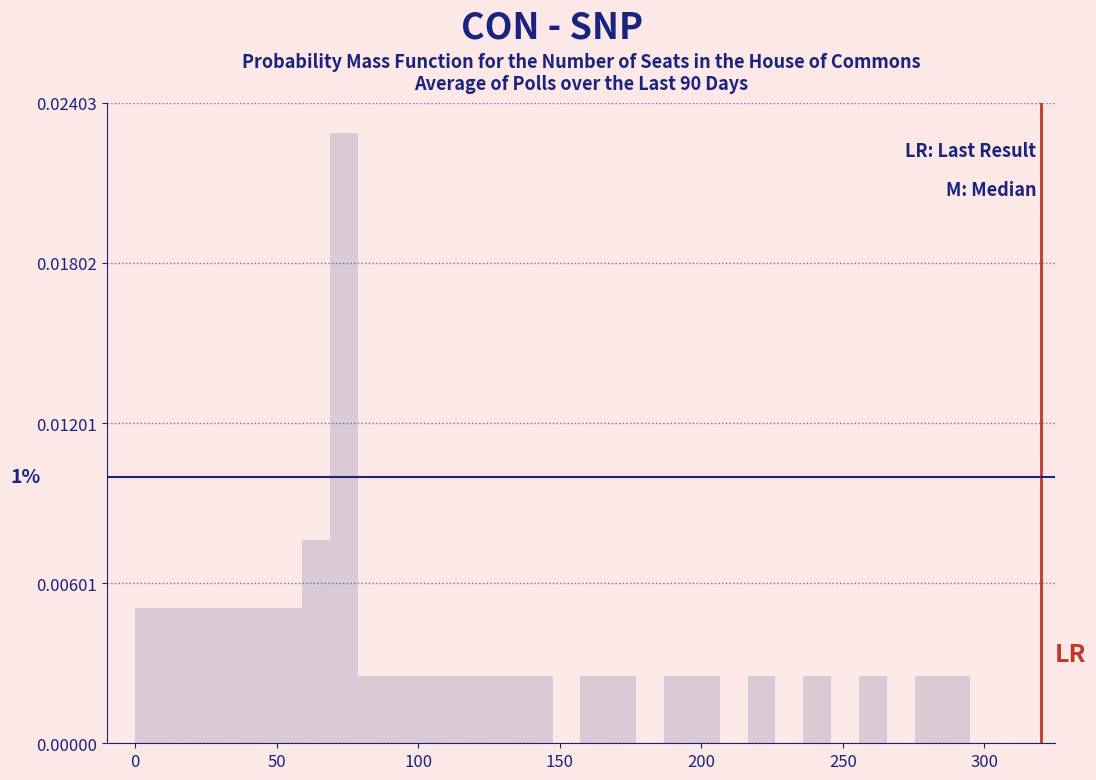

Read against the x-axis, roughly where is the centre of the tallest bar?

75